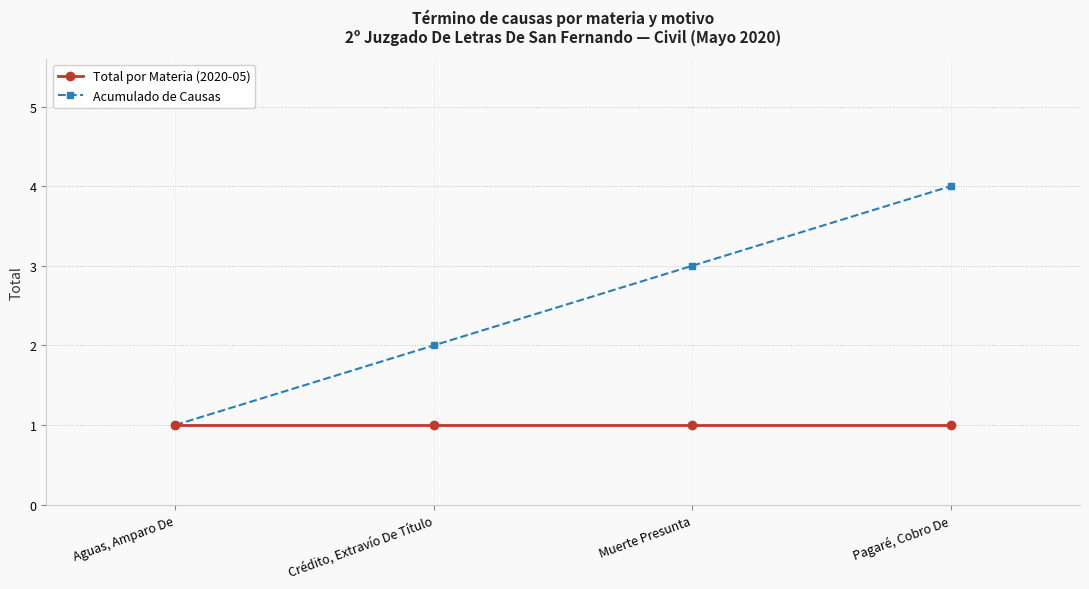

The value of Acumulado de Causas at Pagaré, Cobro De is 3. True or false?

False